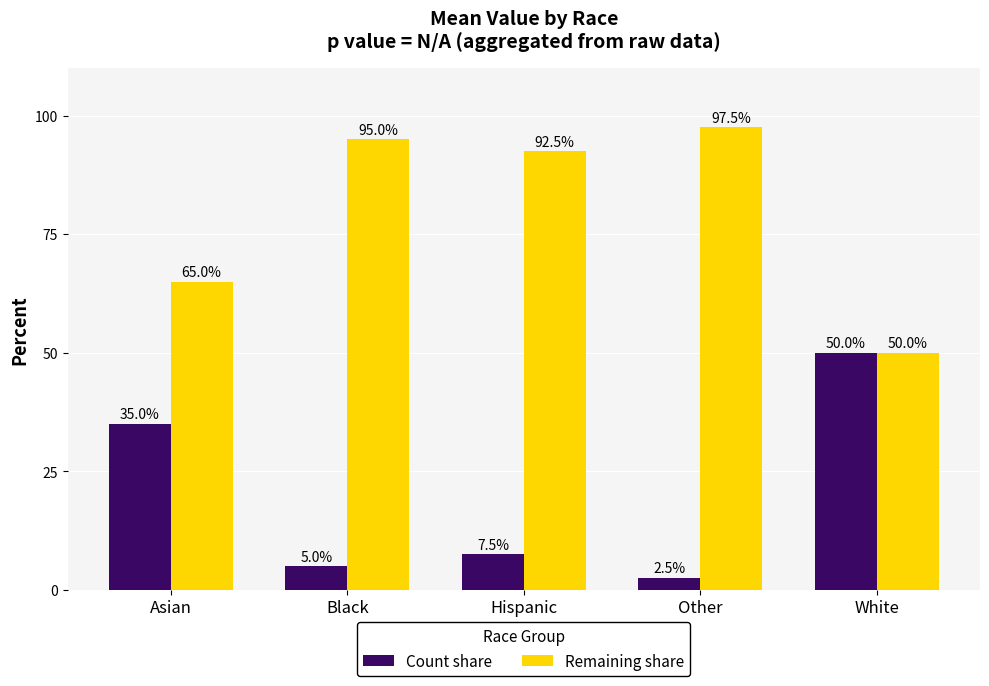

How many values in the Count share series exceed 7?

3